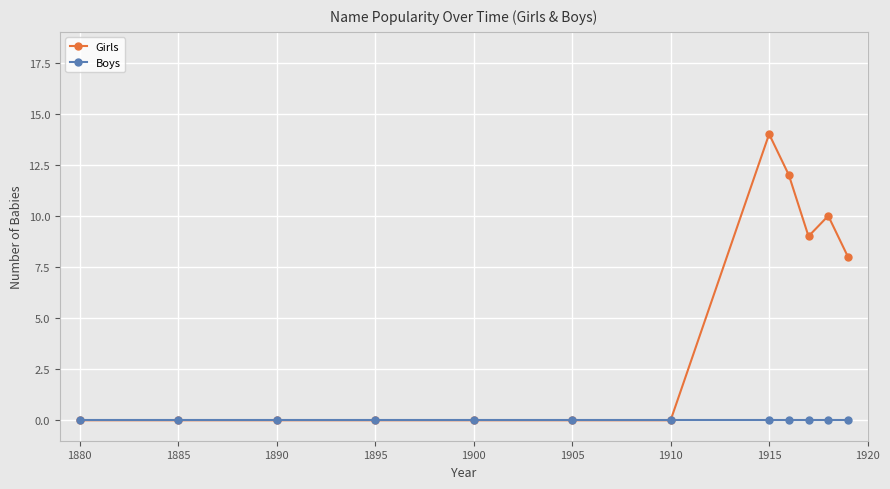

Which series has the largest total across all categories?

Girls